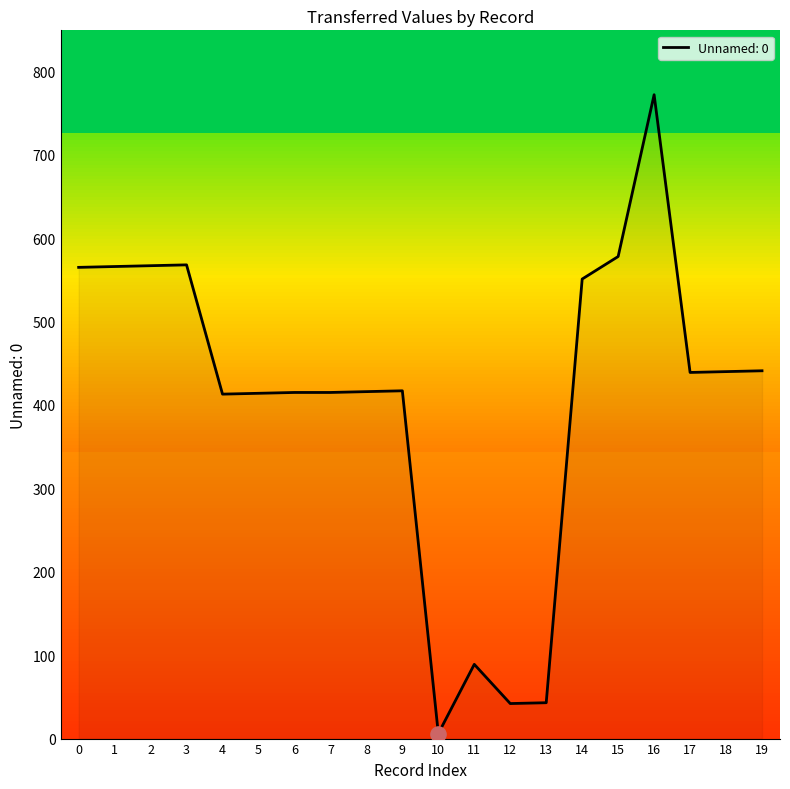

What is the ratio of the value at 17 to the value at 11?

4.9